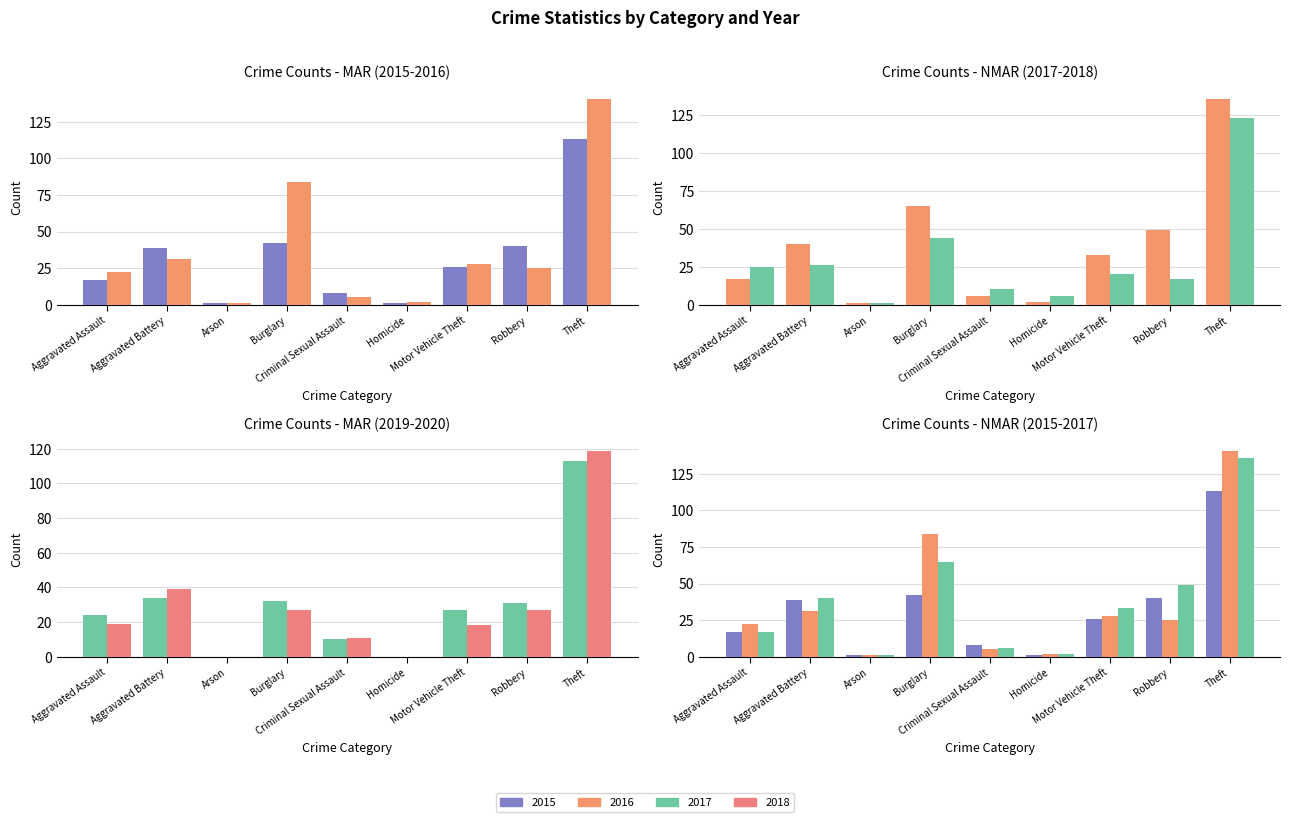

Which has a higher value, Robbery or Criminal Sexual Assault?

Robbery